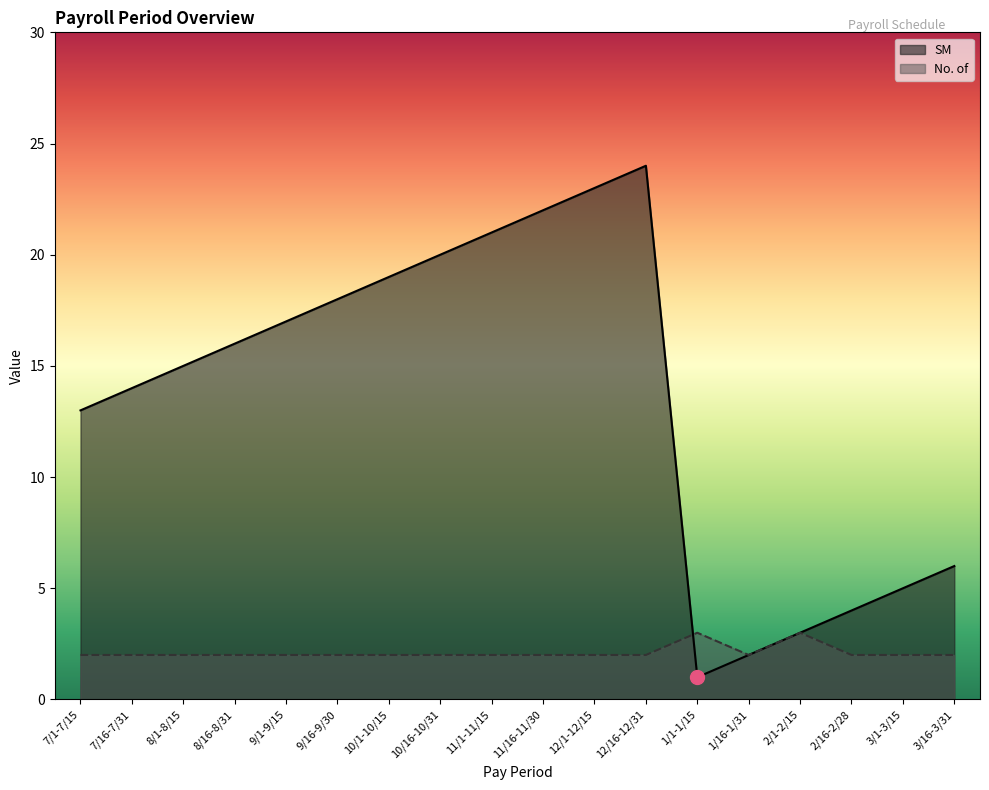

List the series in order of their peak value, lowest first.

No. of, SM